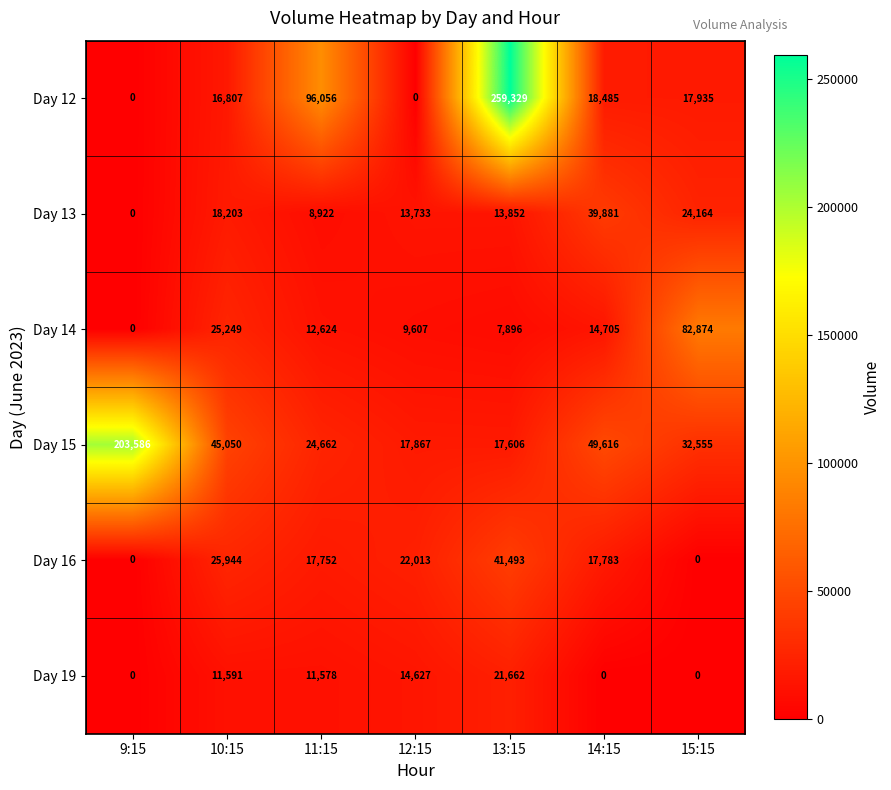

Which label corresponds to the largest value in the chart?

13:15